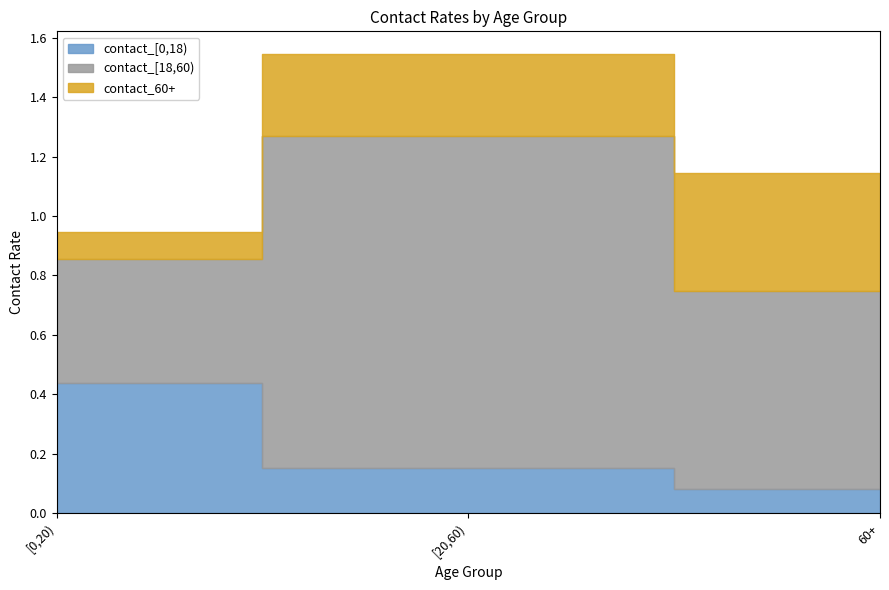

What is the label of the 2nd point from the left?

[20,60)